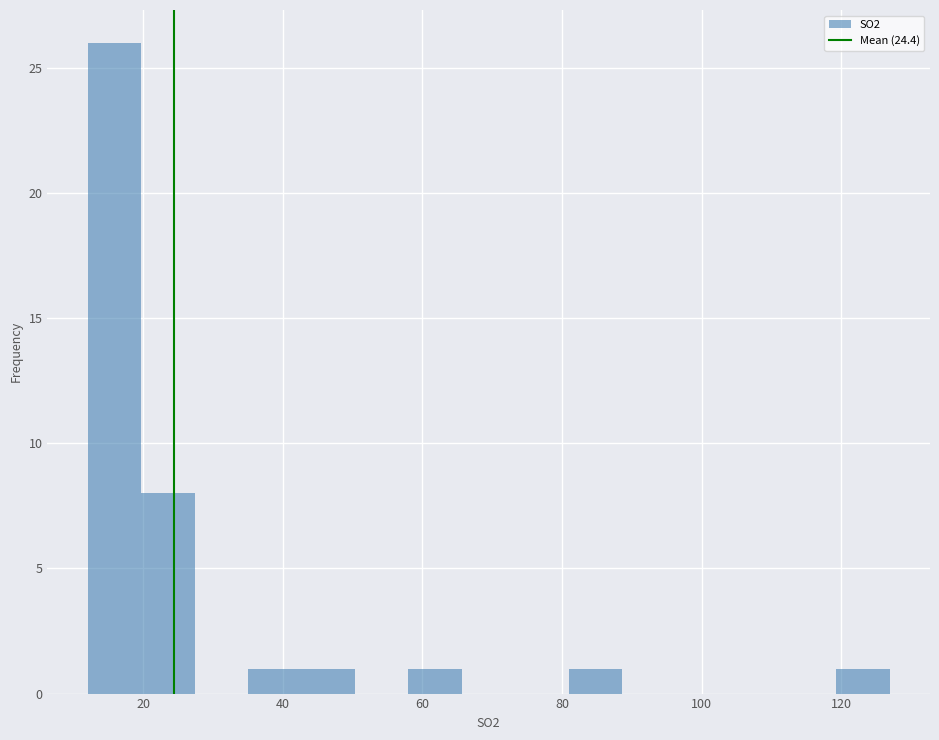

Around what value on the x-axis is the tallest bar? Give the approximate position of its centre, as read against the axis.

16